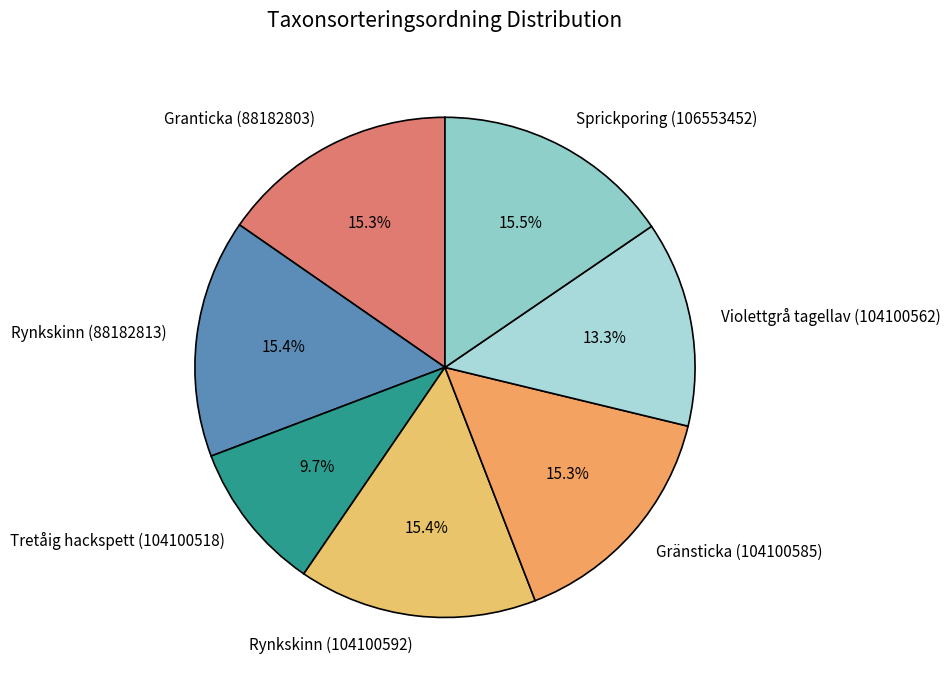

Which slice is the smallest?

Tretåig hackspett (104100518)